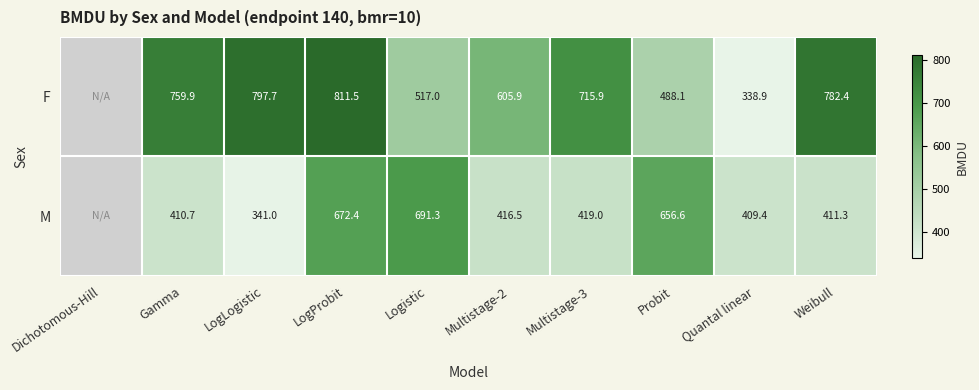

Between LogLogistic and Multistage-2, which series saw the biggest shift?

F